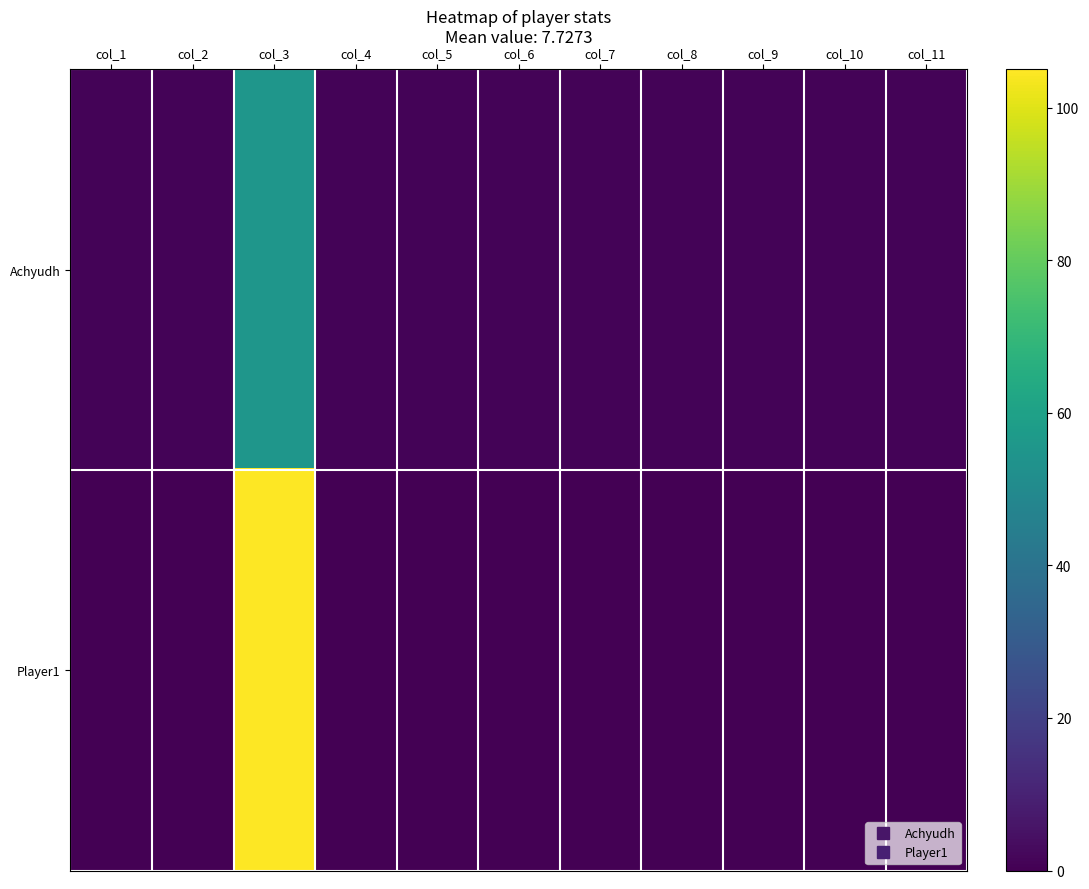

Reading left to right, transcribe all the data shown in this chart.

Achyudh: col_1=1	col_2=1	col_3=55	col_4=1	col_5=1	col_6=1	col_7=1	col_8=1	col_9=1	col_10=1	col_11=1
Player1: col_1=0	col_2=0	col_3=105	col_4=0	col_5=0	col_6=0	col_7=0	col_8=0	col_9=0	col_10=0	col_11=0